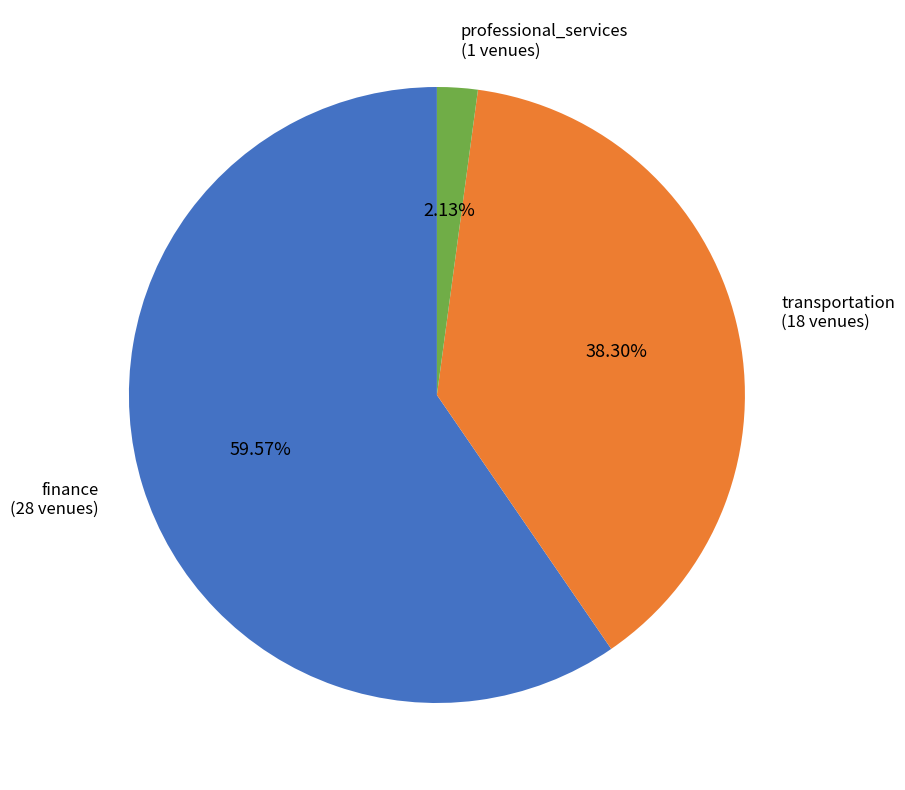

Is there any slice that represents more than half of the pie?

Yes